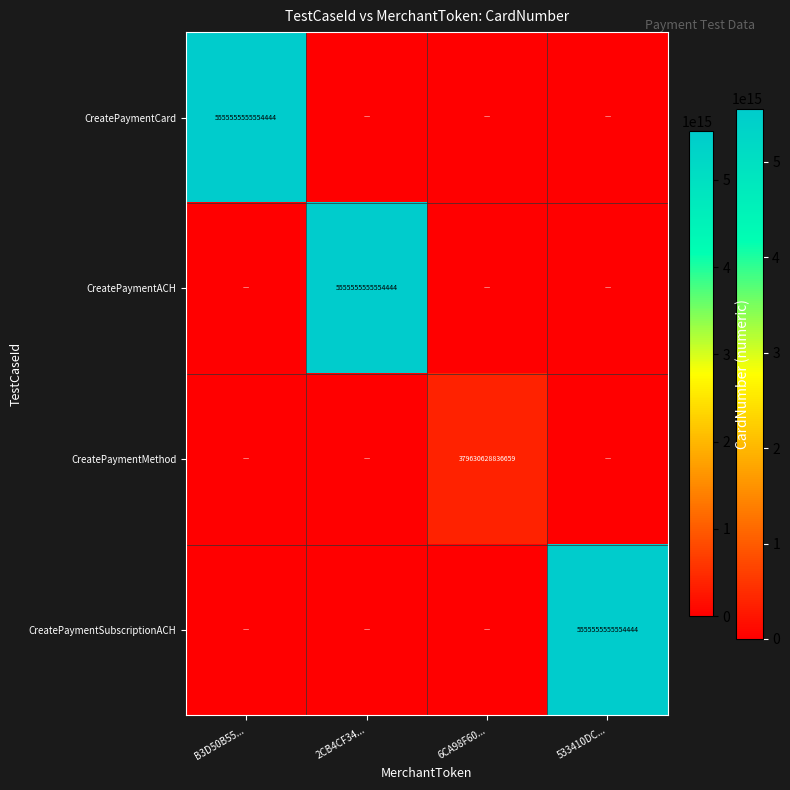

The value of CreatePaymentACH at 2CB4CF34... is 3432367397345175. True or false?

False